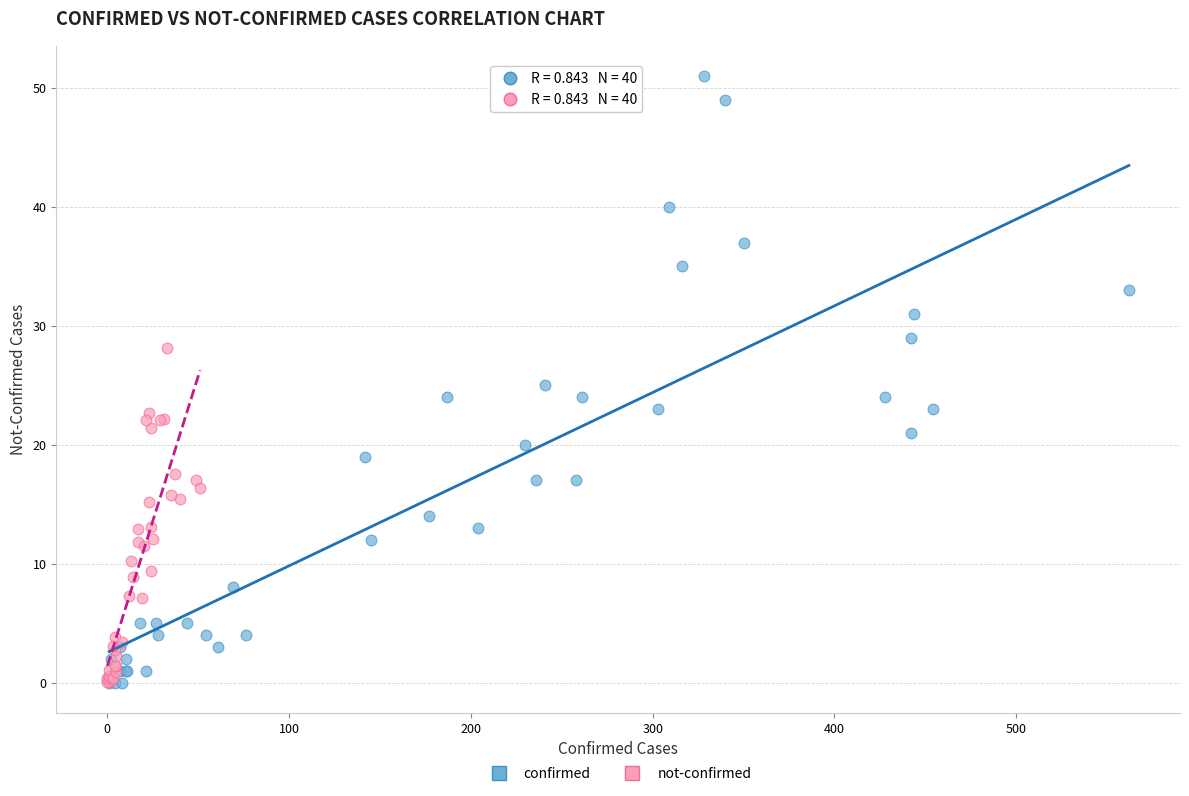

Which series contains the highest Y value?

confirmed